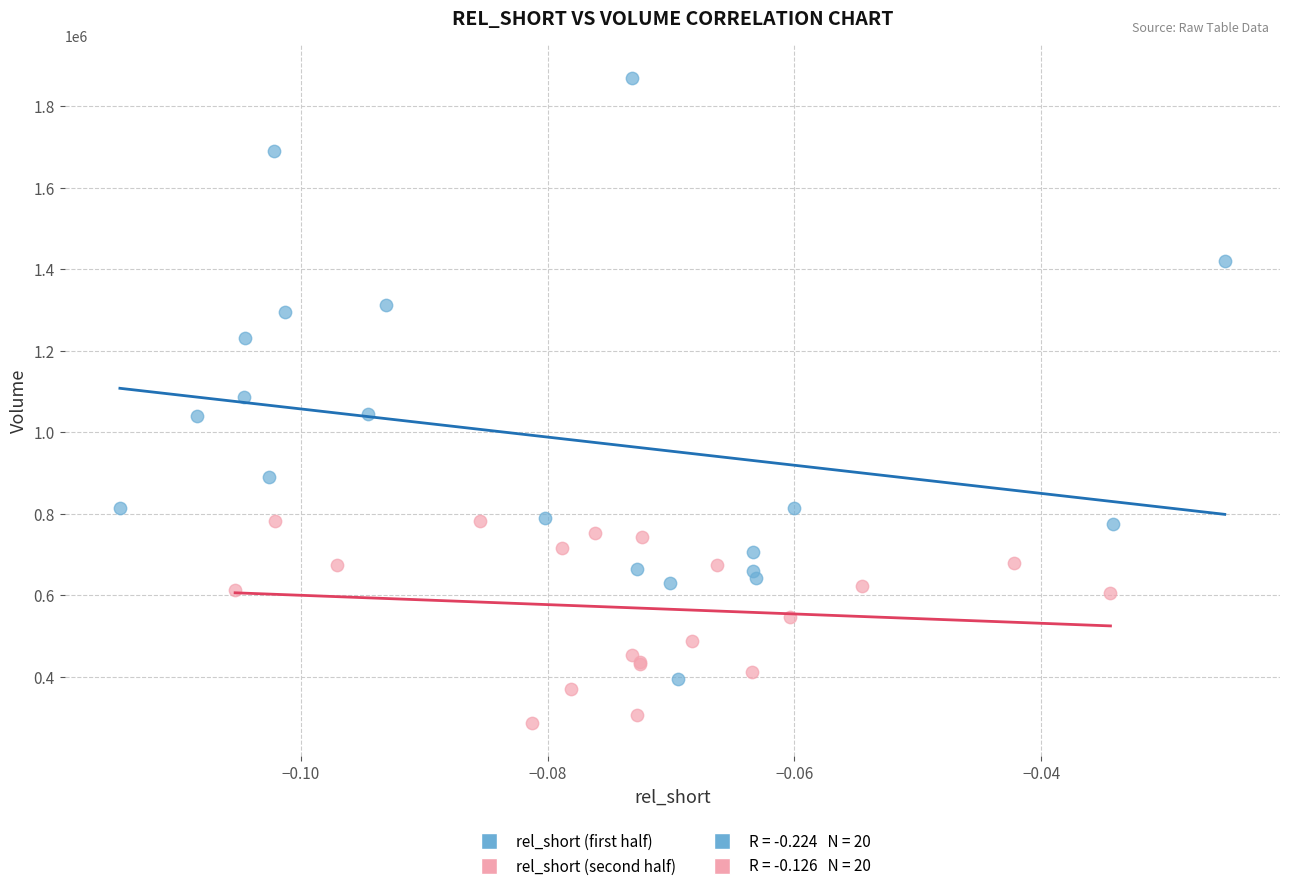

Which series has the widest spread of Y values?

rel_short (first half)